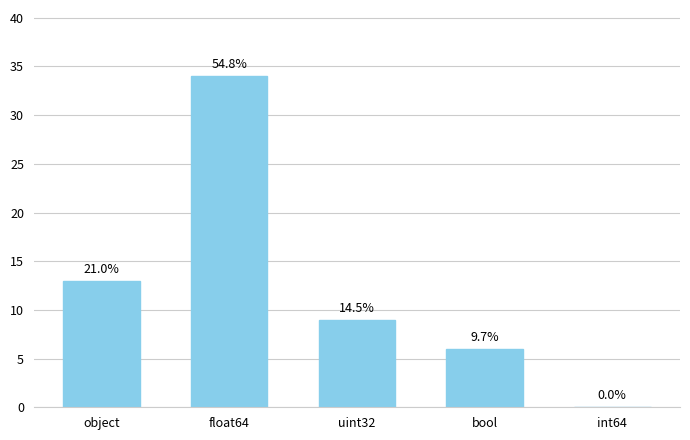

Count the number of categories in the chart.

5